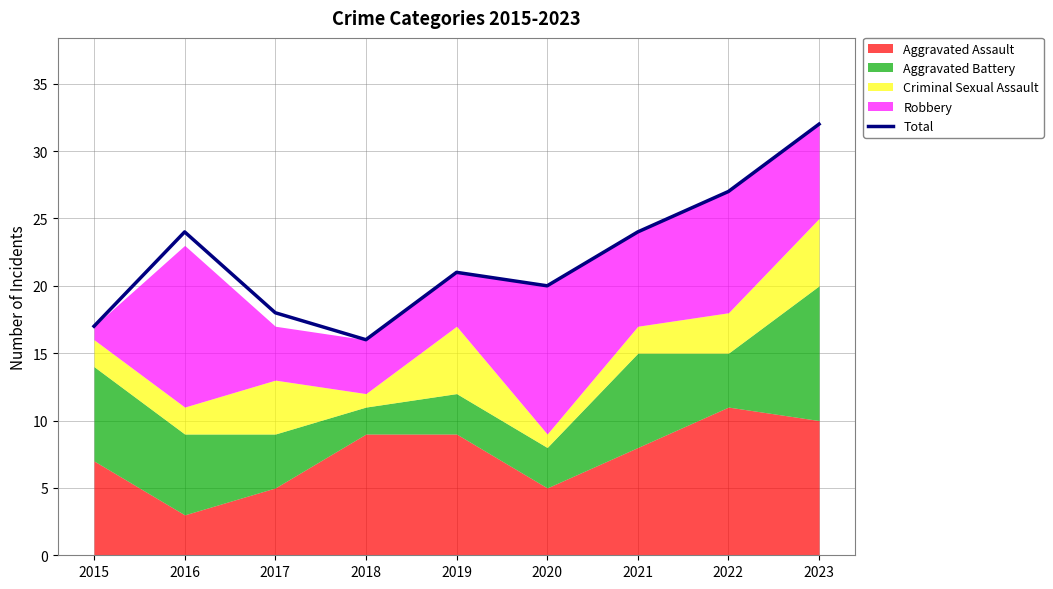

What is the value of the 4th point from the left?

16